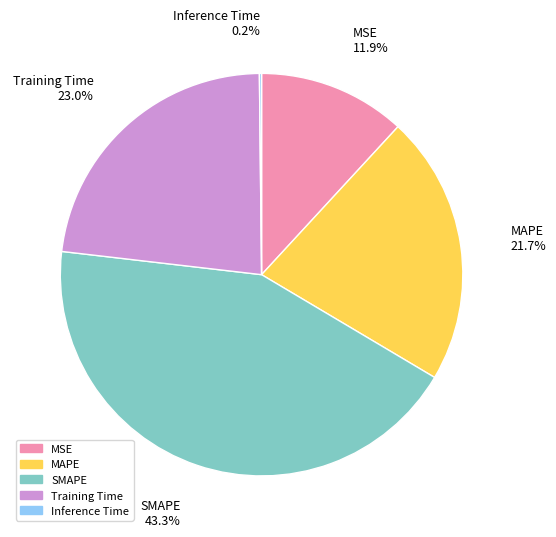

What is the largest slice in the pie chart?

SMAPE